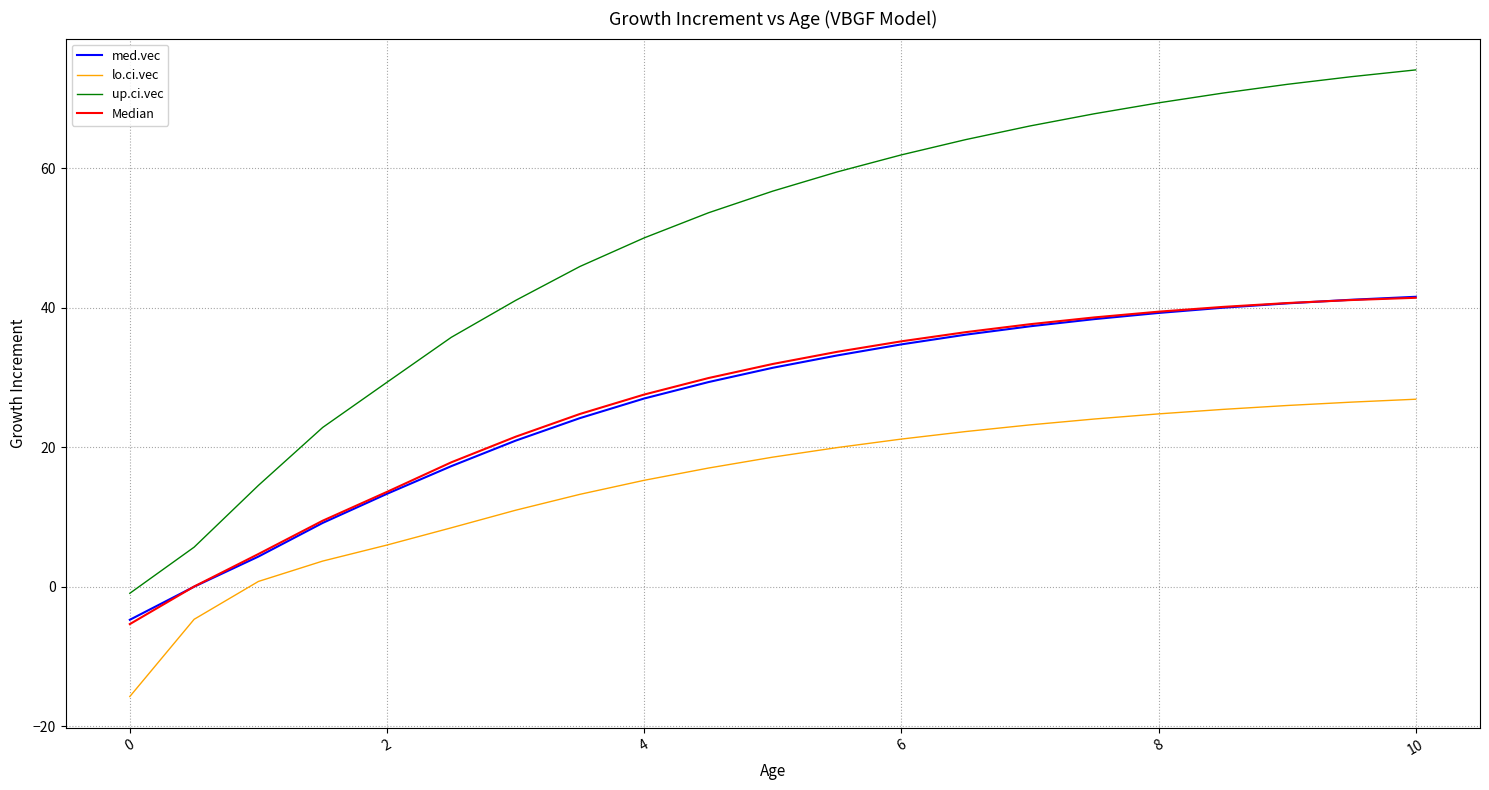

What is the difference between the maximum and minimum values in the med.vec series?

46.3